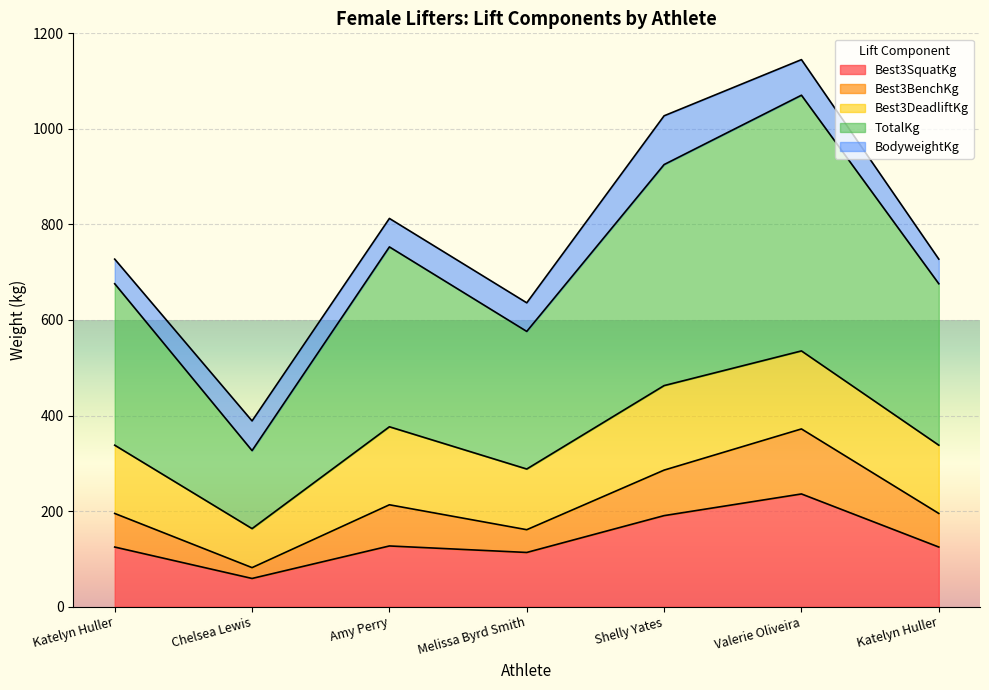

In Best3BenchKg, how many points are lower than both neighbors (excluding endpoints)?

2